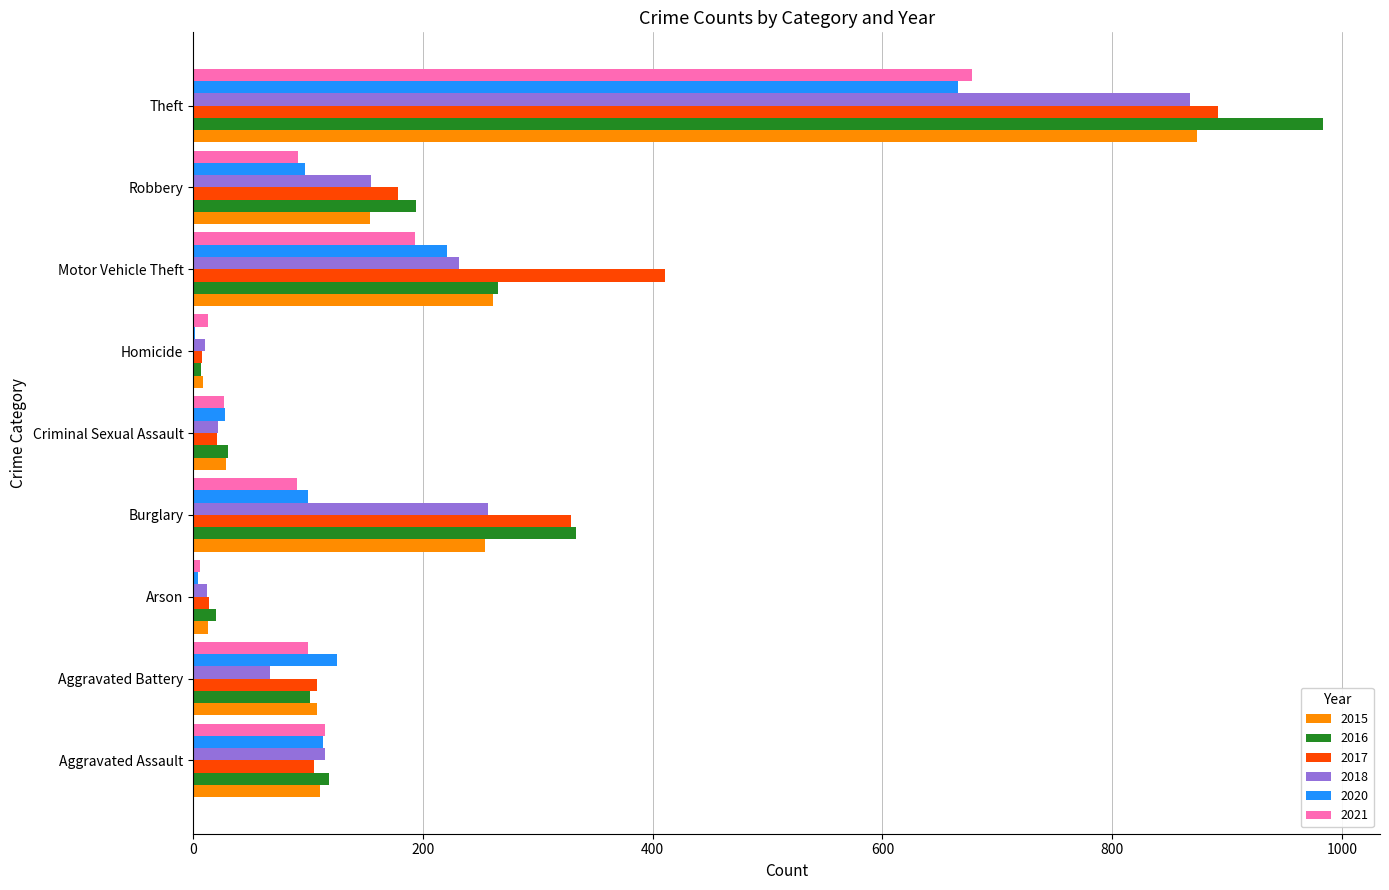

What is the maximum value shown in the chart?

984